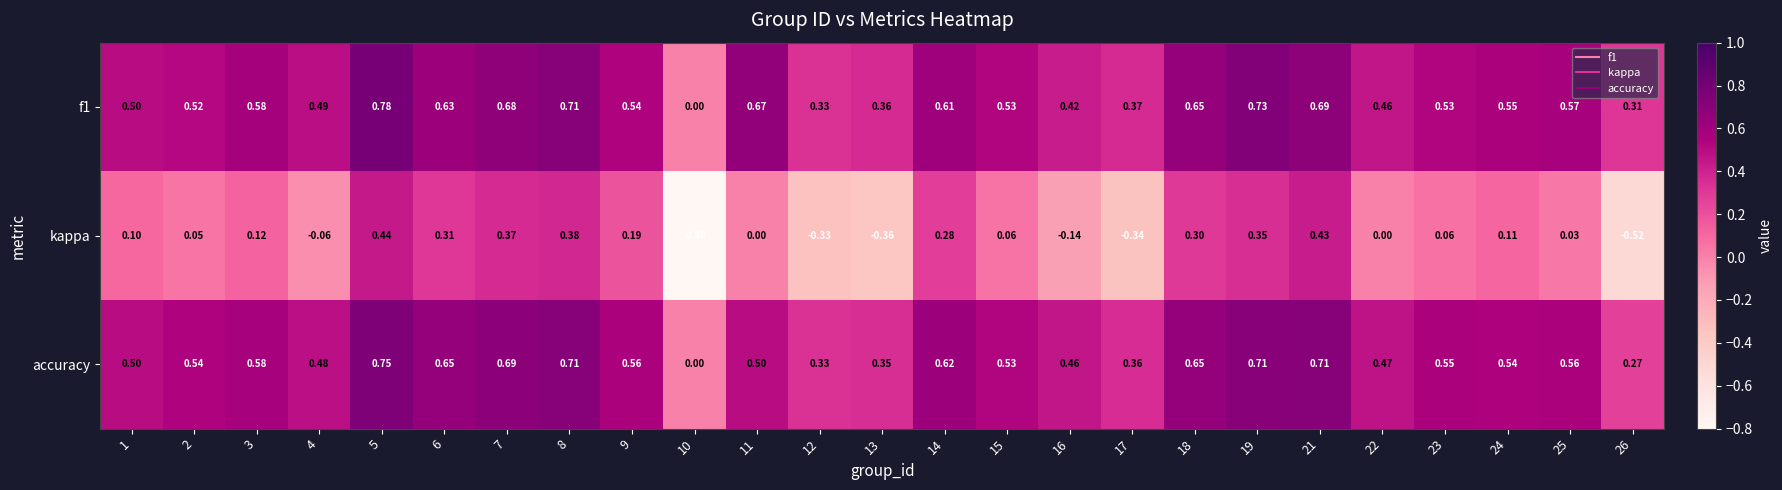

At which category is the sum across all series the highest?

5